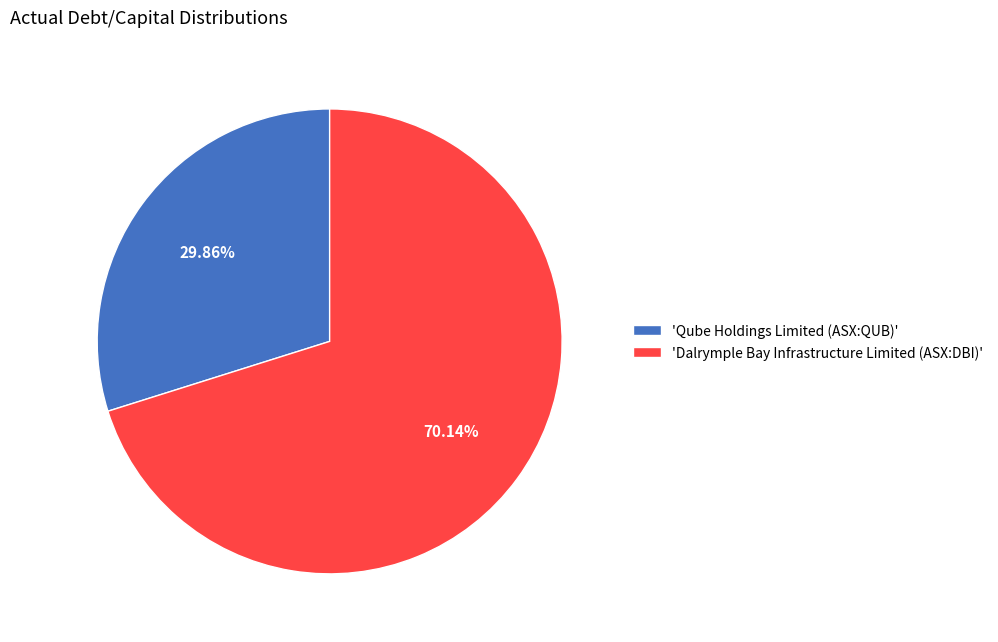

Is there any slice that represents more than half of the pie?

Yes